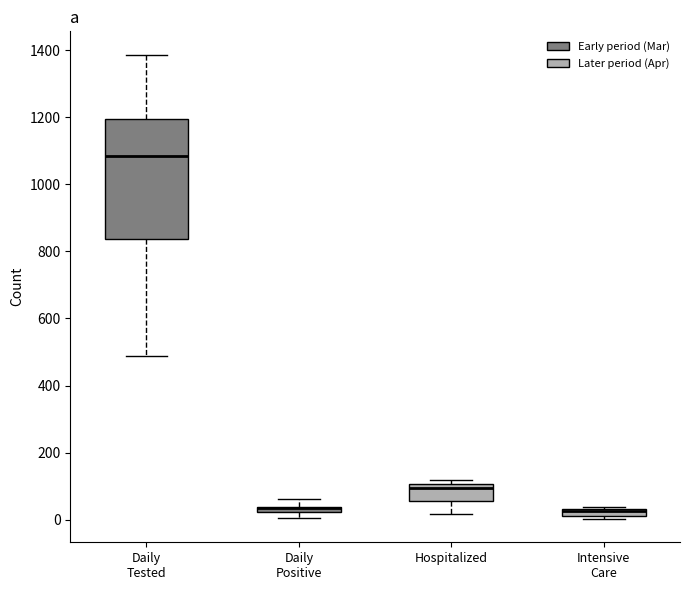

Comparing the boxes themselves (not the whiskers), which one is the tallest?

Daily Tested